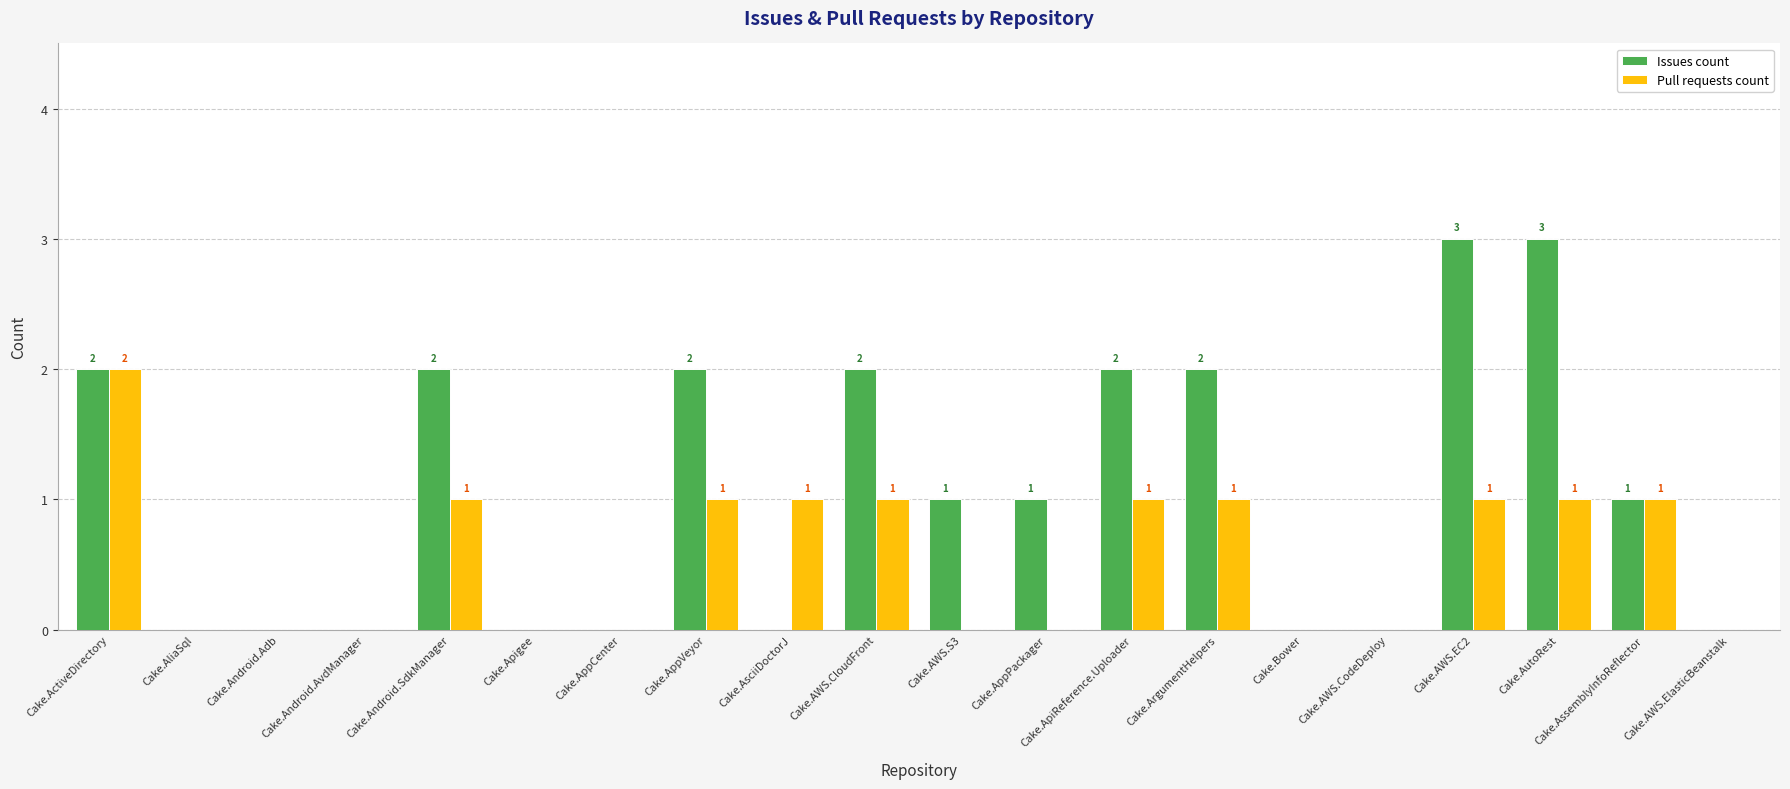

Is it true that Pull requests count equals 0 at Cake.Android.AvdManager?

True